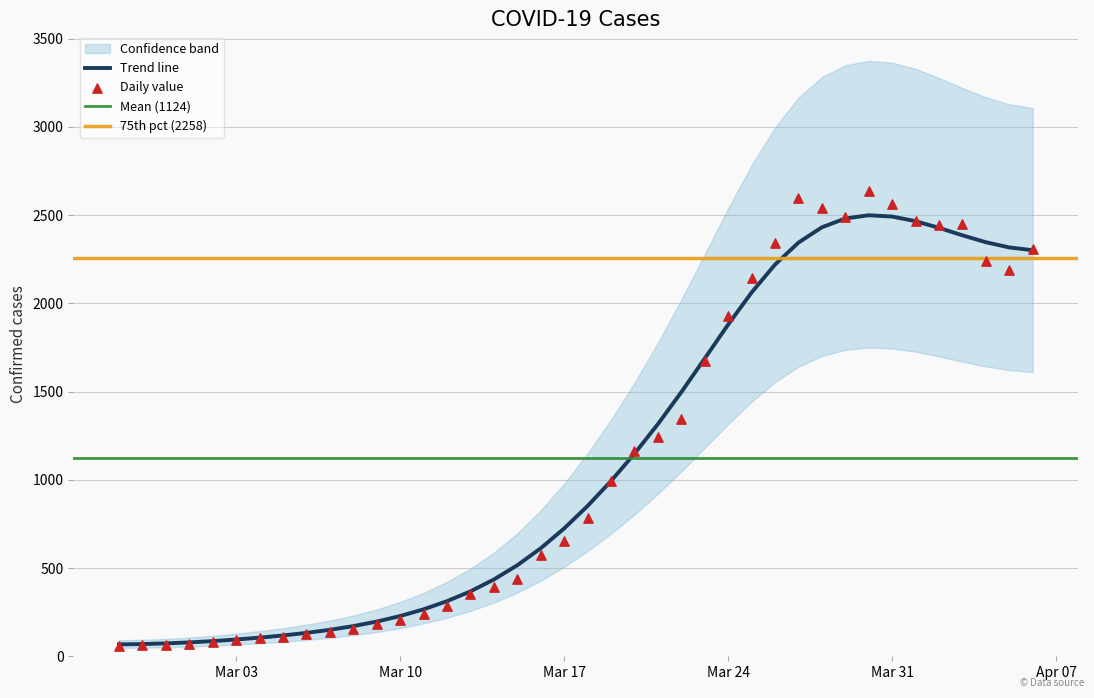

What is the change in value from 2020-03-18 to 2020-03-20?

+382